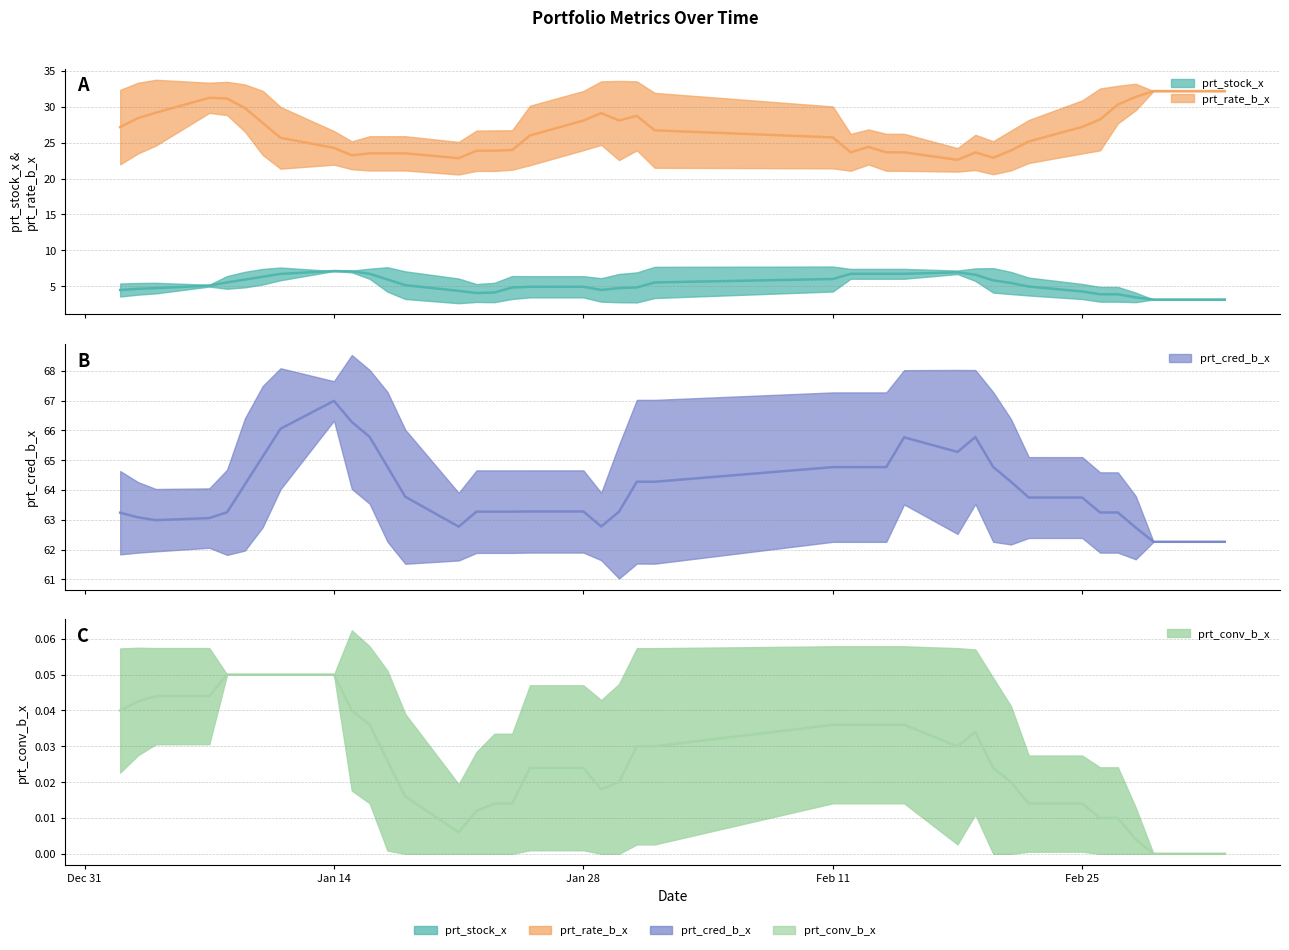

Is the value of prt_cred_b_x at 2019-02-26 greater than the value of prt_conv_b_x at 2019-01-02?

Yes